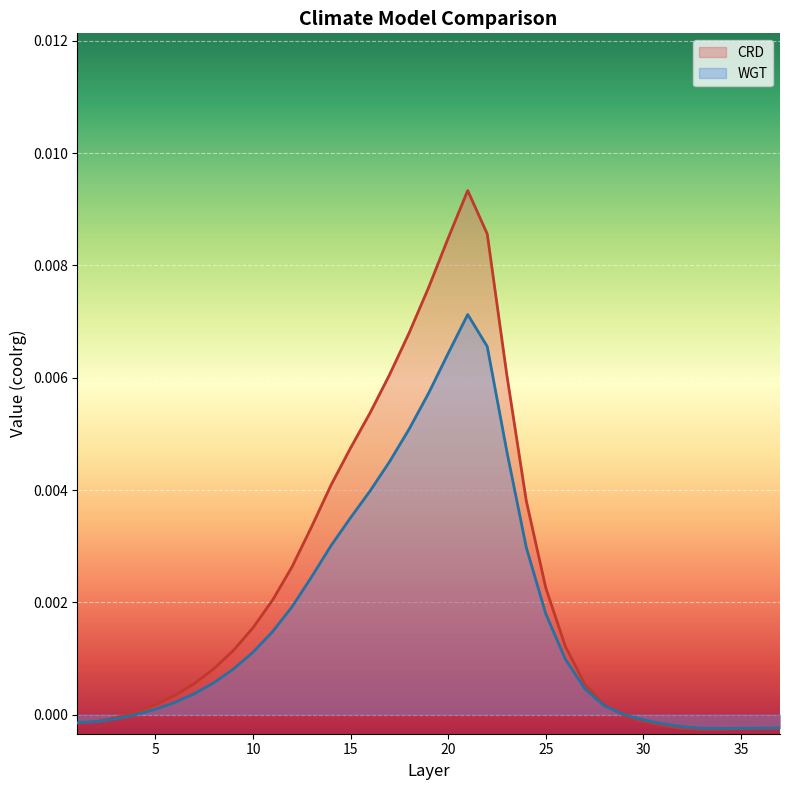

Is it true that WGT equals -0.0 at 32?

False